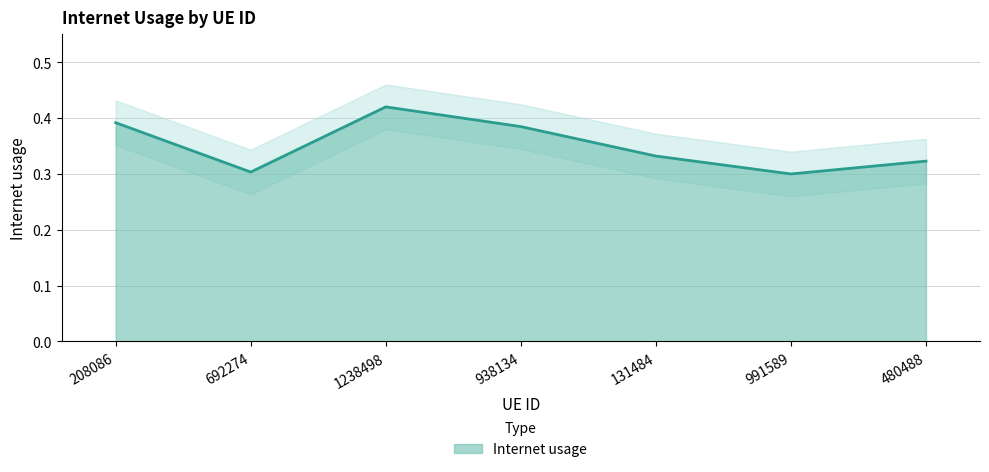

The value at 131484 is 0.5. True or false?

False